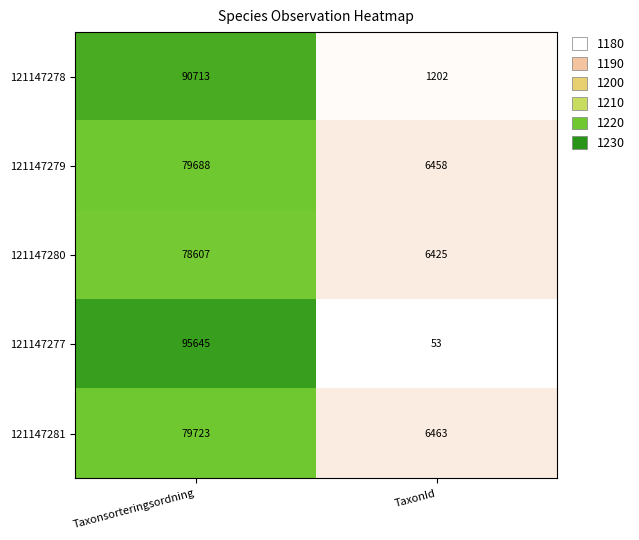

How many values in the 121147278 series are below 90713?

1